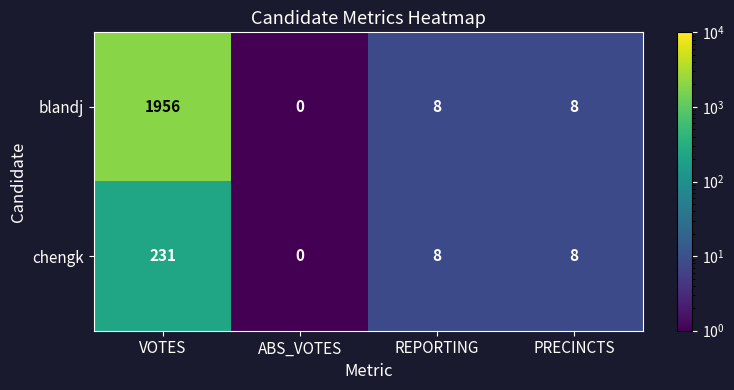

What is the smallest value displayed?

0